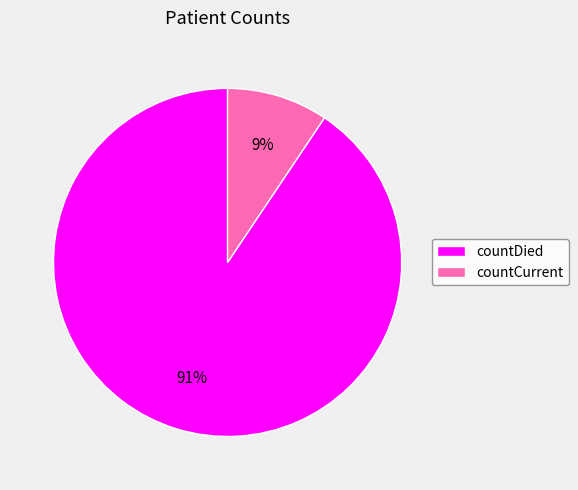

Which slice is the largest?

countDied